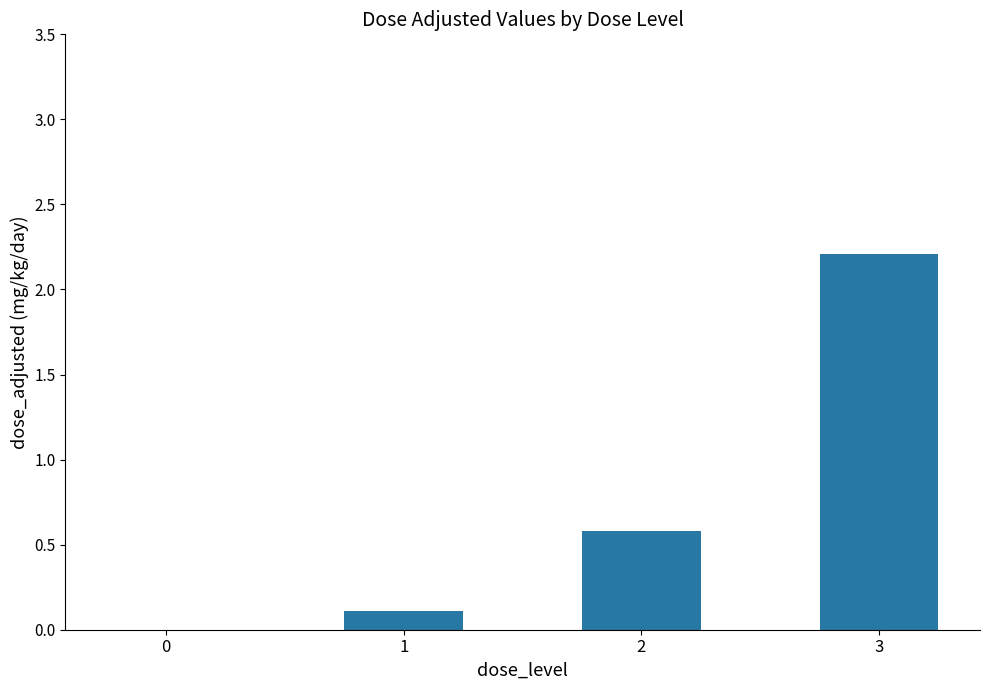

What is the ratio of the value at 2 to the value at 3?

0.3